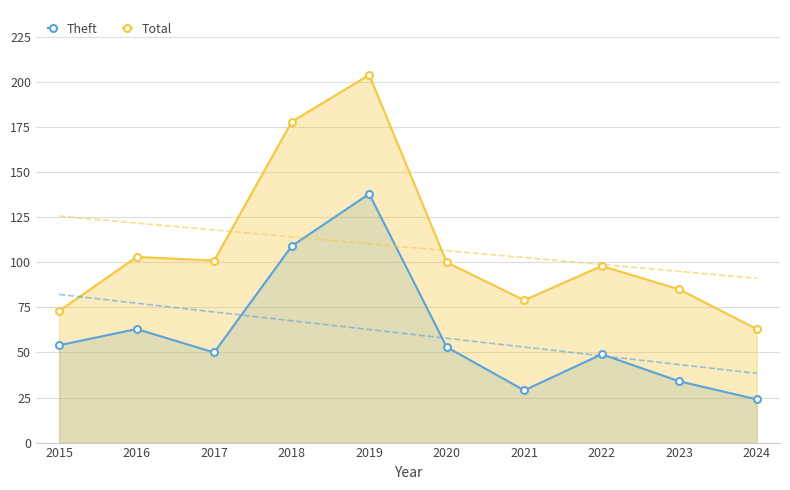

List the labels in order of Theft value, smallest first.

2024, 2021, 2023, 2022, 2017, 2020, 2015, 2016, 2018, 2019